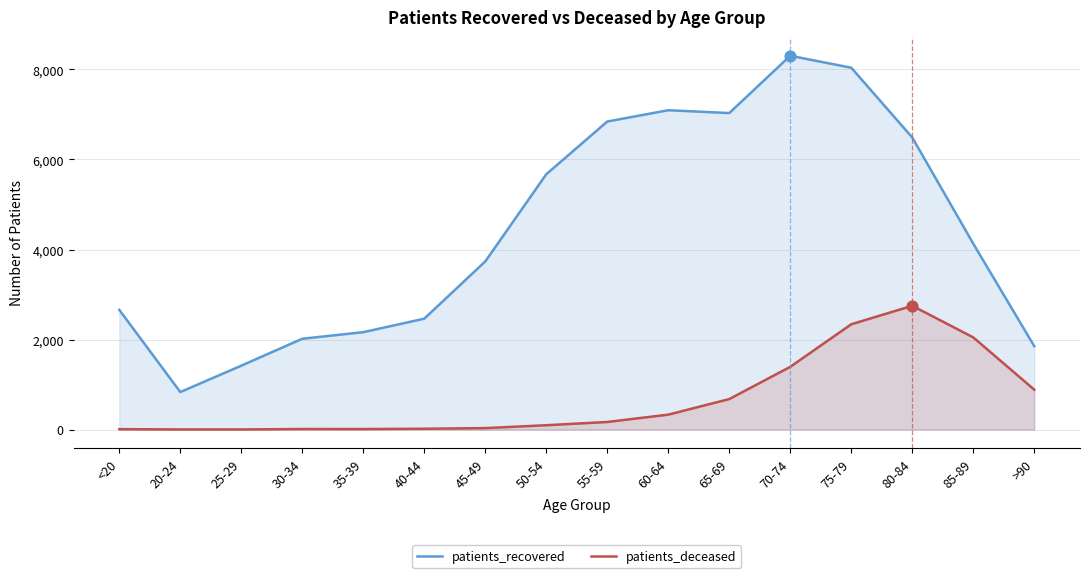

At how many categories does at least one series exceed 4007?

8